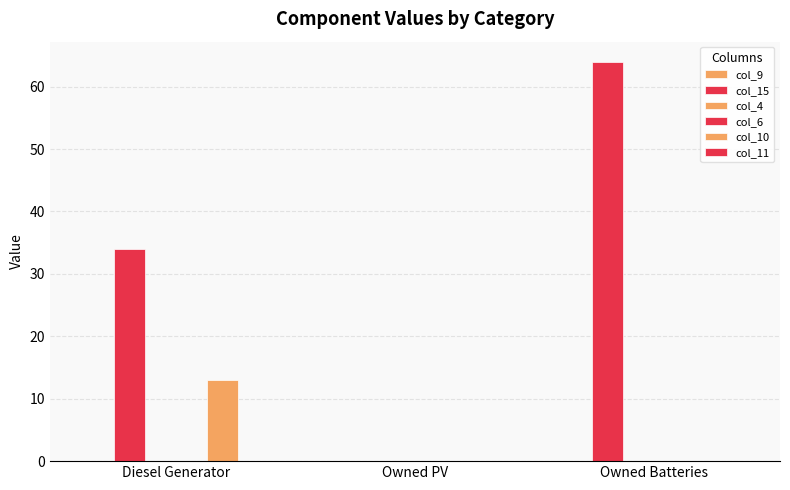

What is the total value across all series at Owned Batteries?

64.0